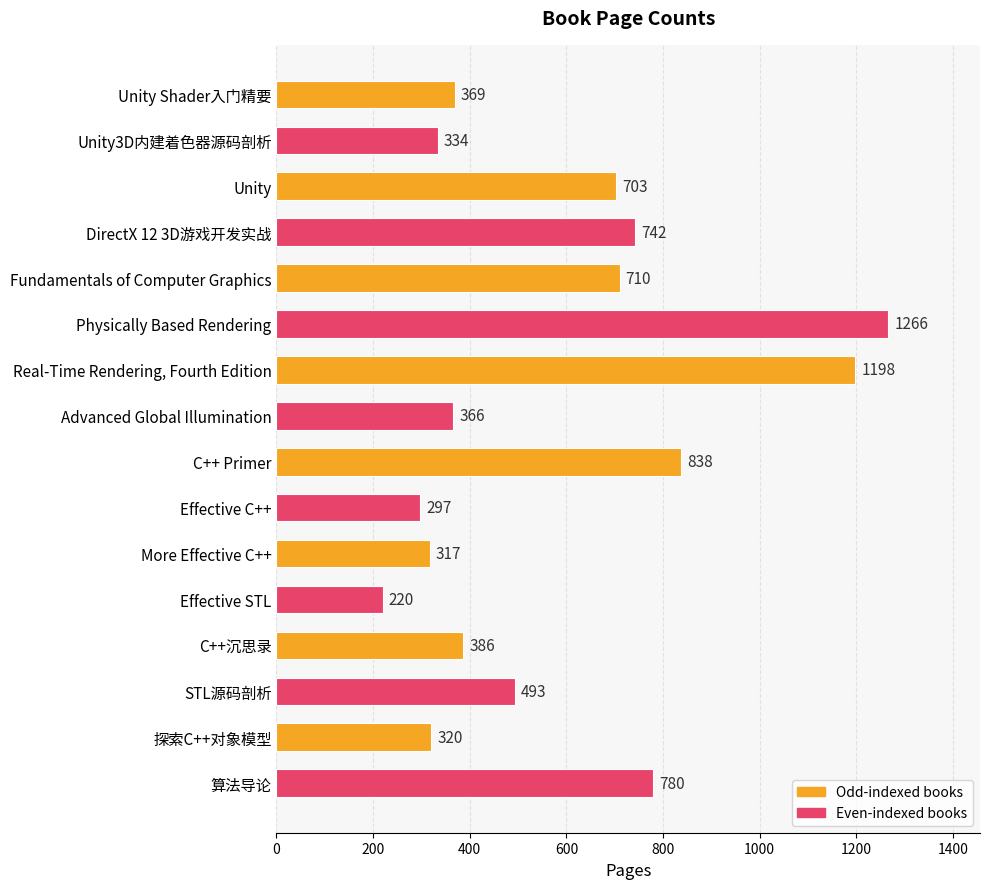

Reading top to bottom, list all the values displayed in this chart.

369	334	703	742	710	1266	1198	366	838	297	317	220	386	493	320	780